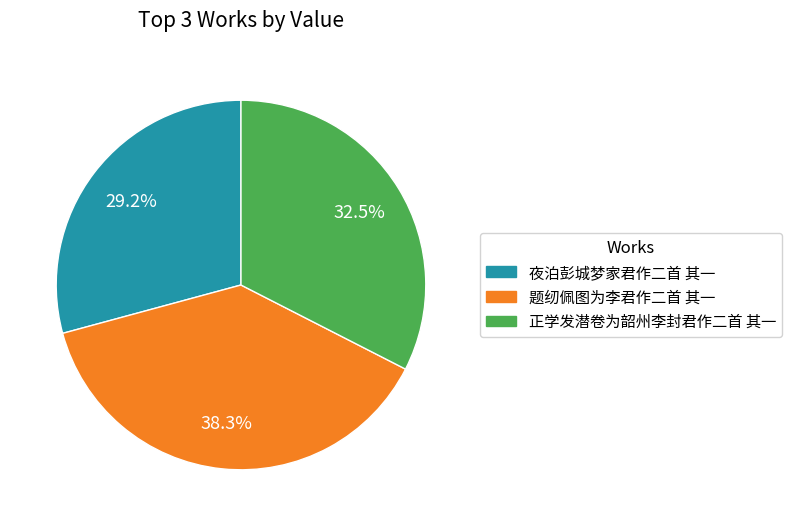

How many segments does this pie chart have?

3